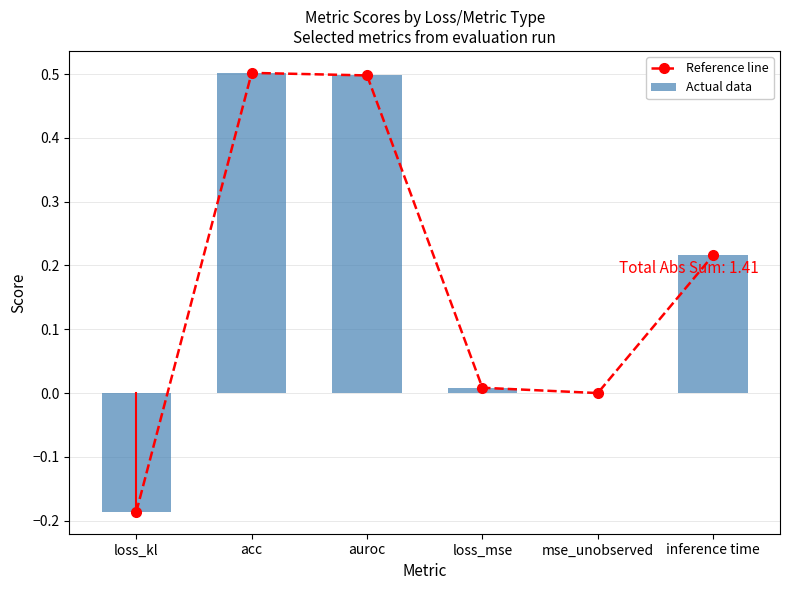

True or false: Actual data has a value of 0.0 at mse_unobserved.

True